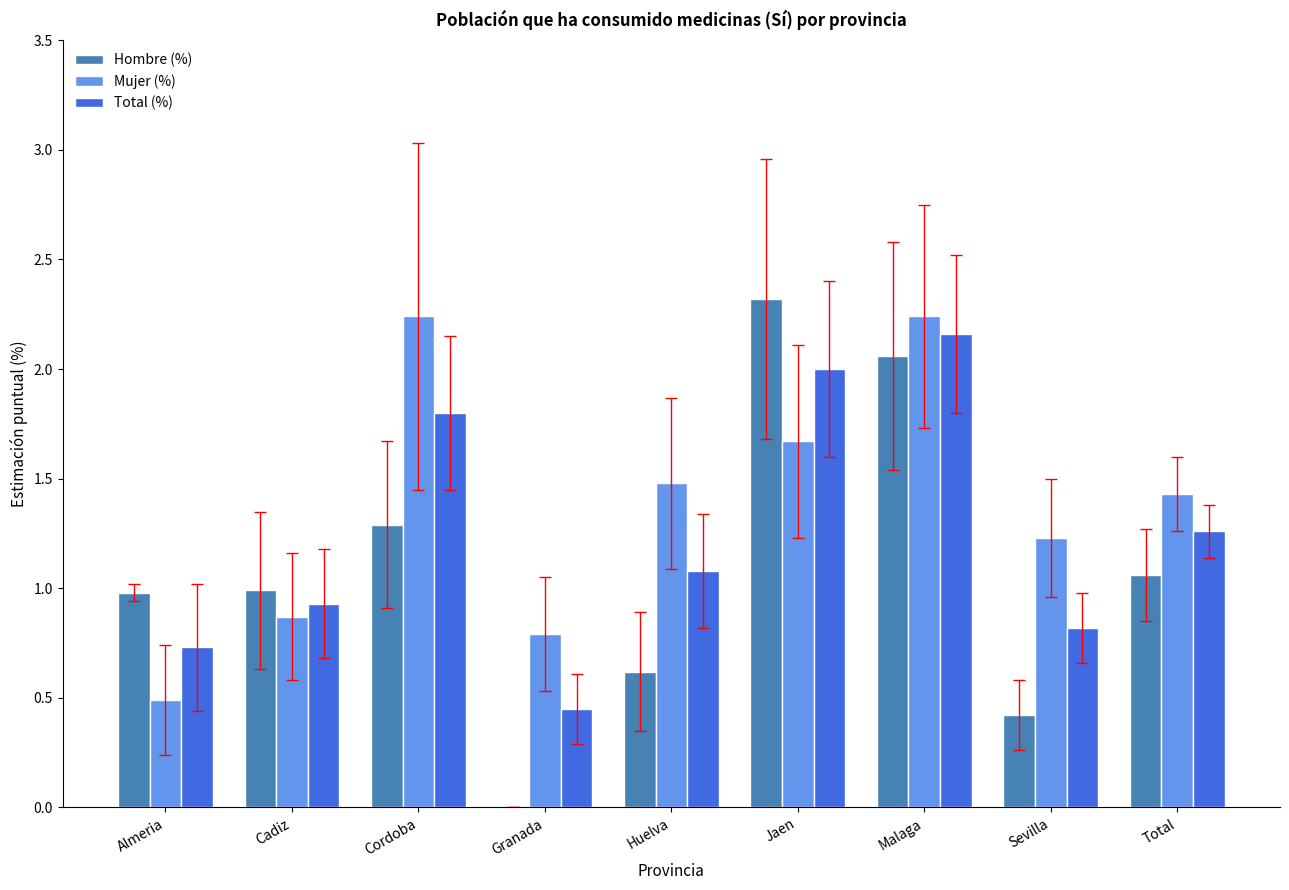

The value of Mujer (%) at Cordoba is 1.0. True or false?

False